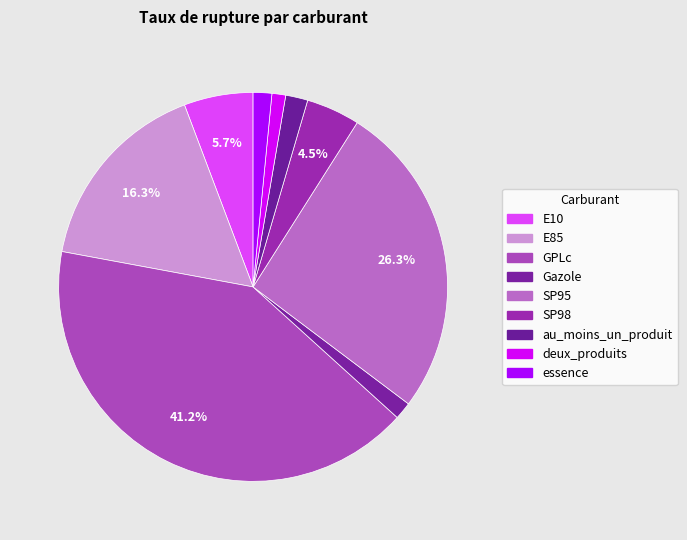

What percentage is the au_moins_un_produit slice, to the nearest percent?

2%